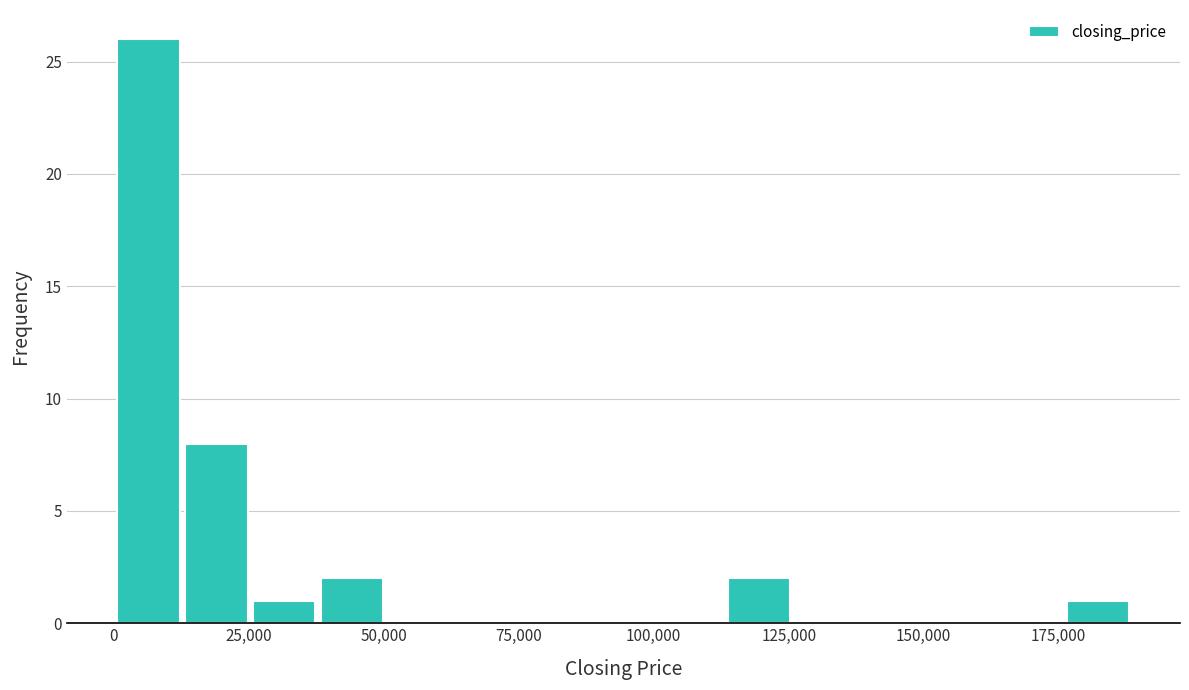

Read against the x-axis, roughly where is the centre of the tallest bar?

5000